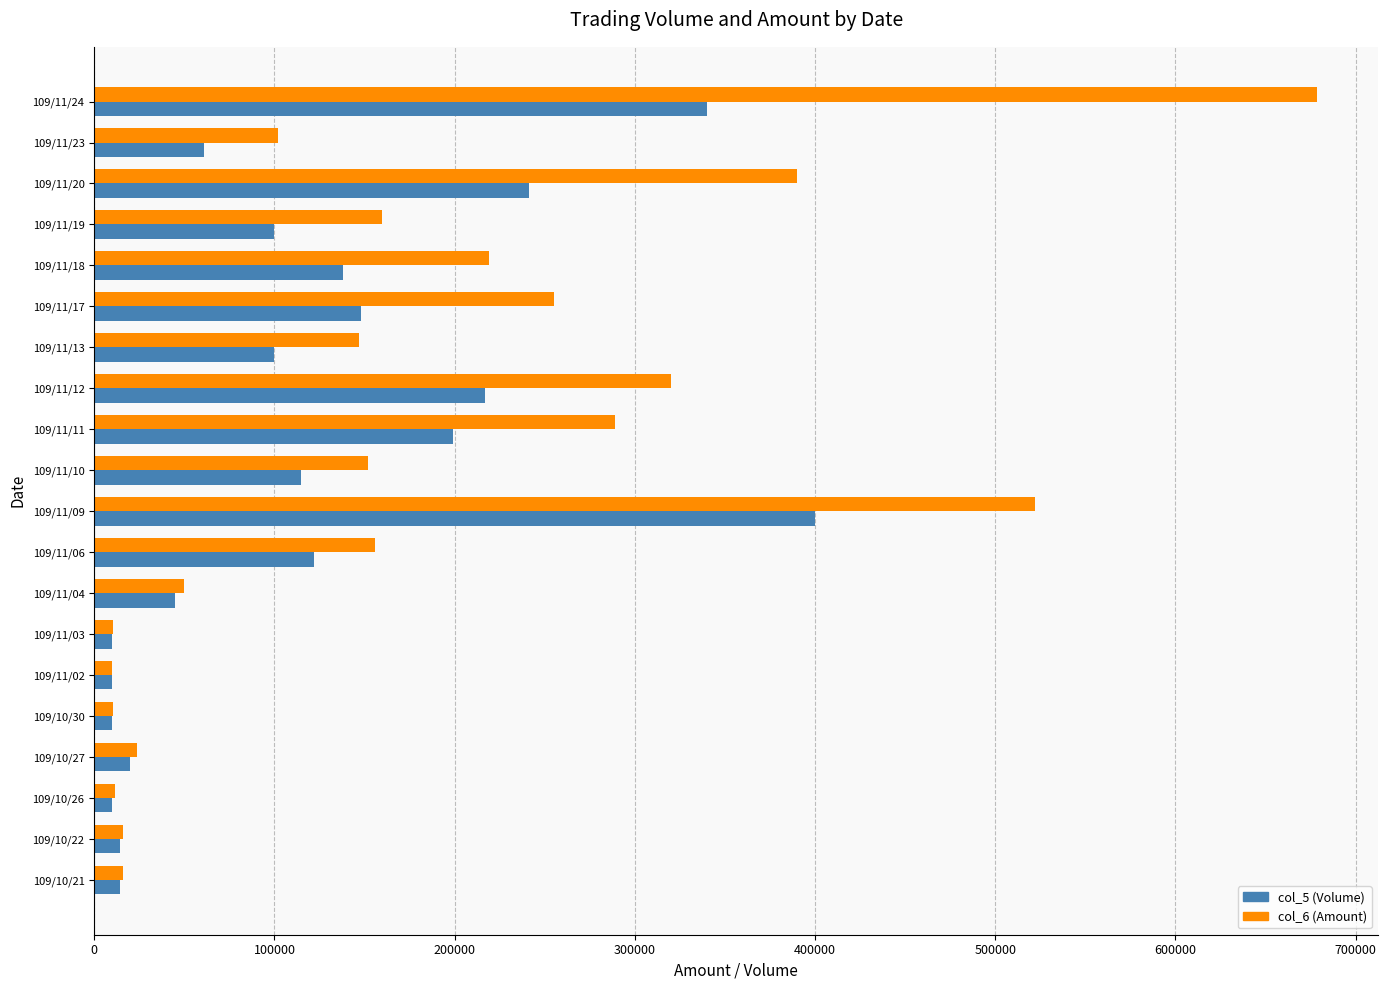

What is the lowest value of the col_5 (Volume) series?

10000